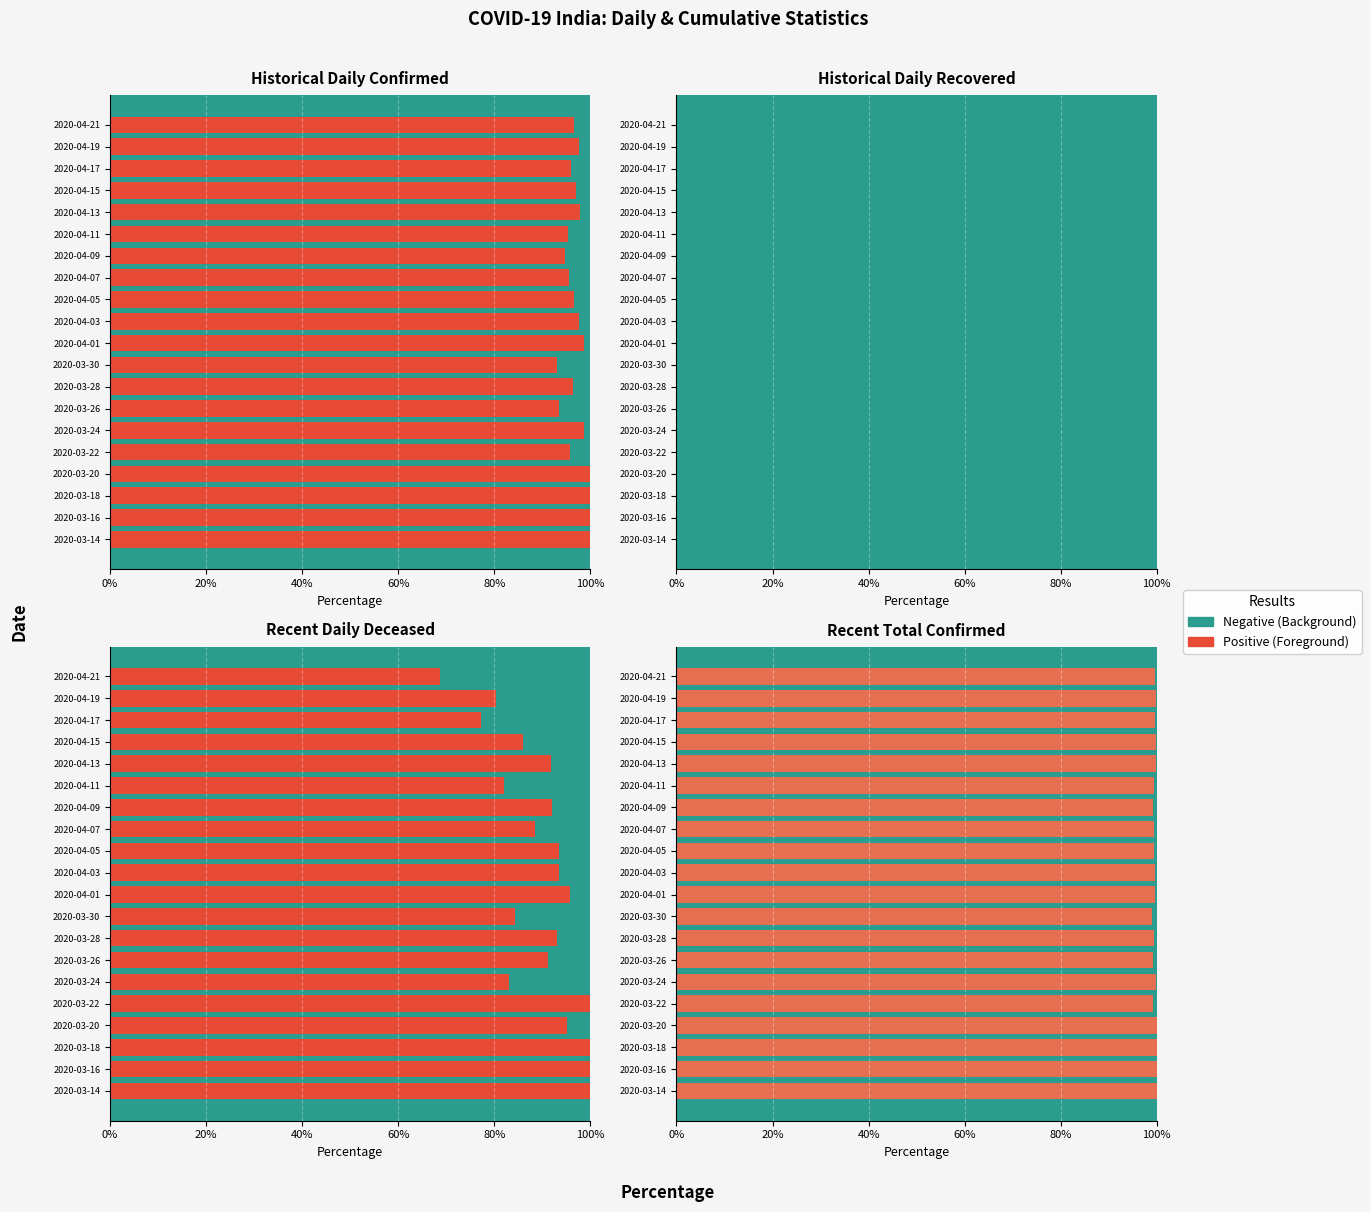

Which has a higher value, 2020-03-30 or 2020-03-16?

2020-03-16